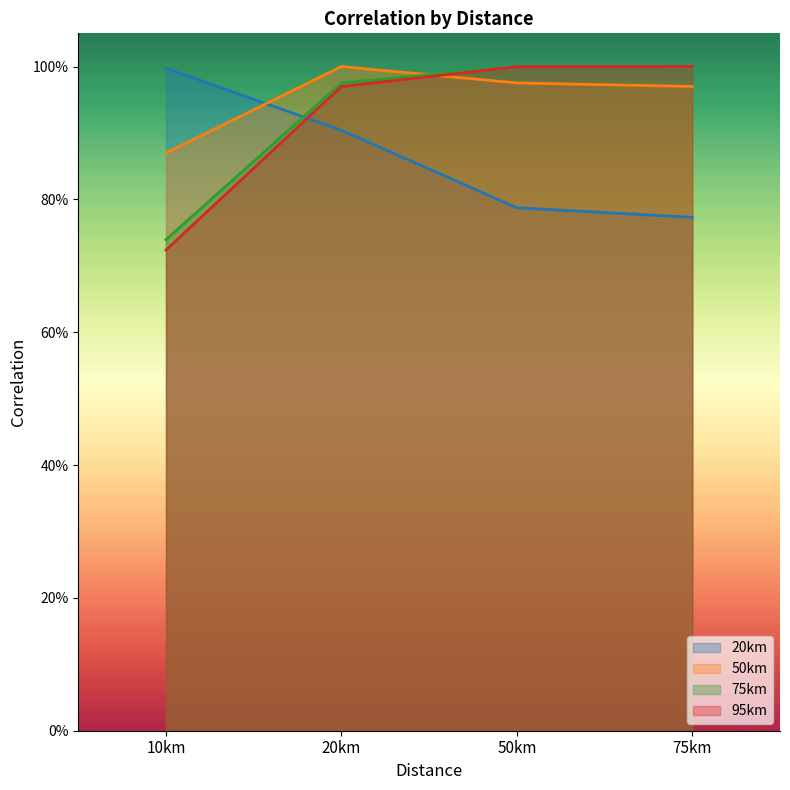

True or false: 75km and 20km intersect in this chart.

True